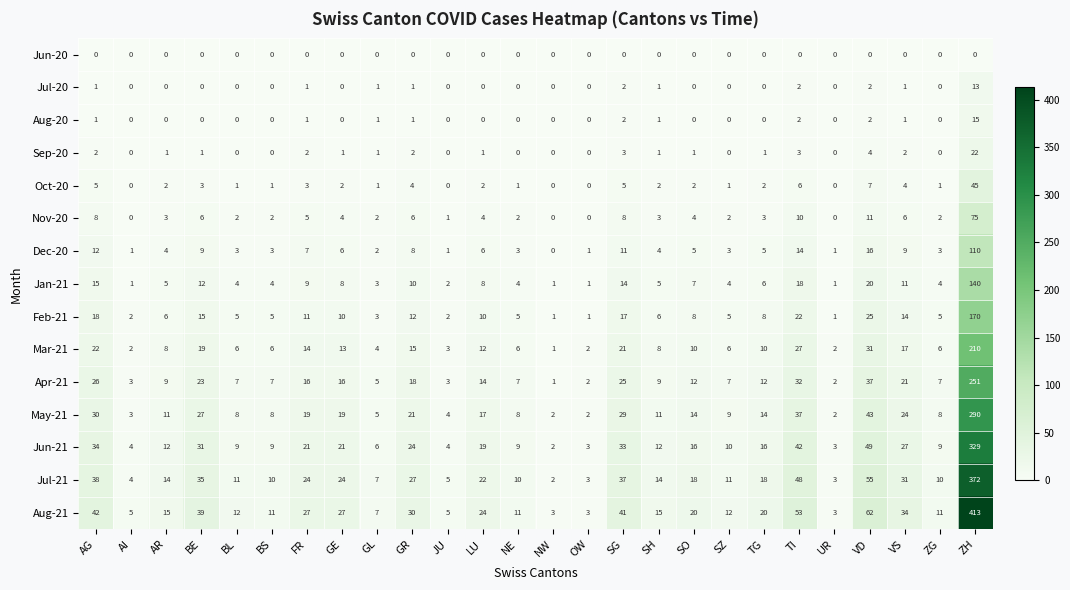

Rank the series by their maximum value, from highest to lowest.

Aug-21, Jul-21, Jun-21, May-21, Apr-21, Mar-21, Feb-21, Jan-21, Dec-20, Nov-20, Oct-20, Sep-20, Aug-20, Jul-20, Jun-20